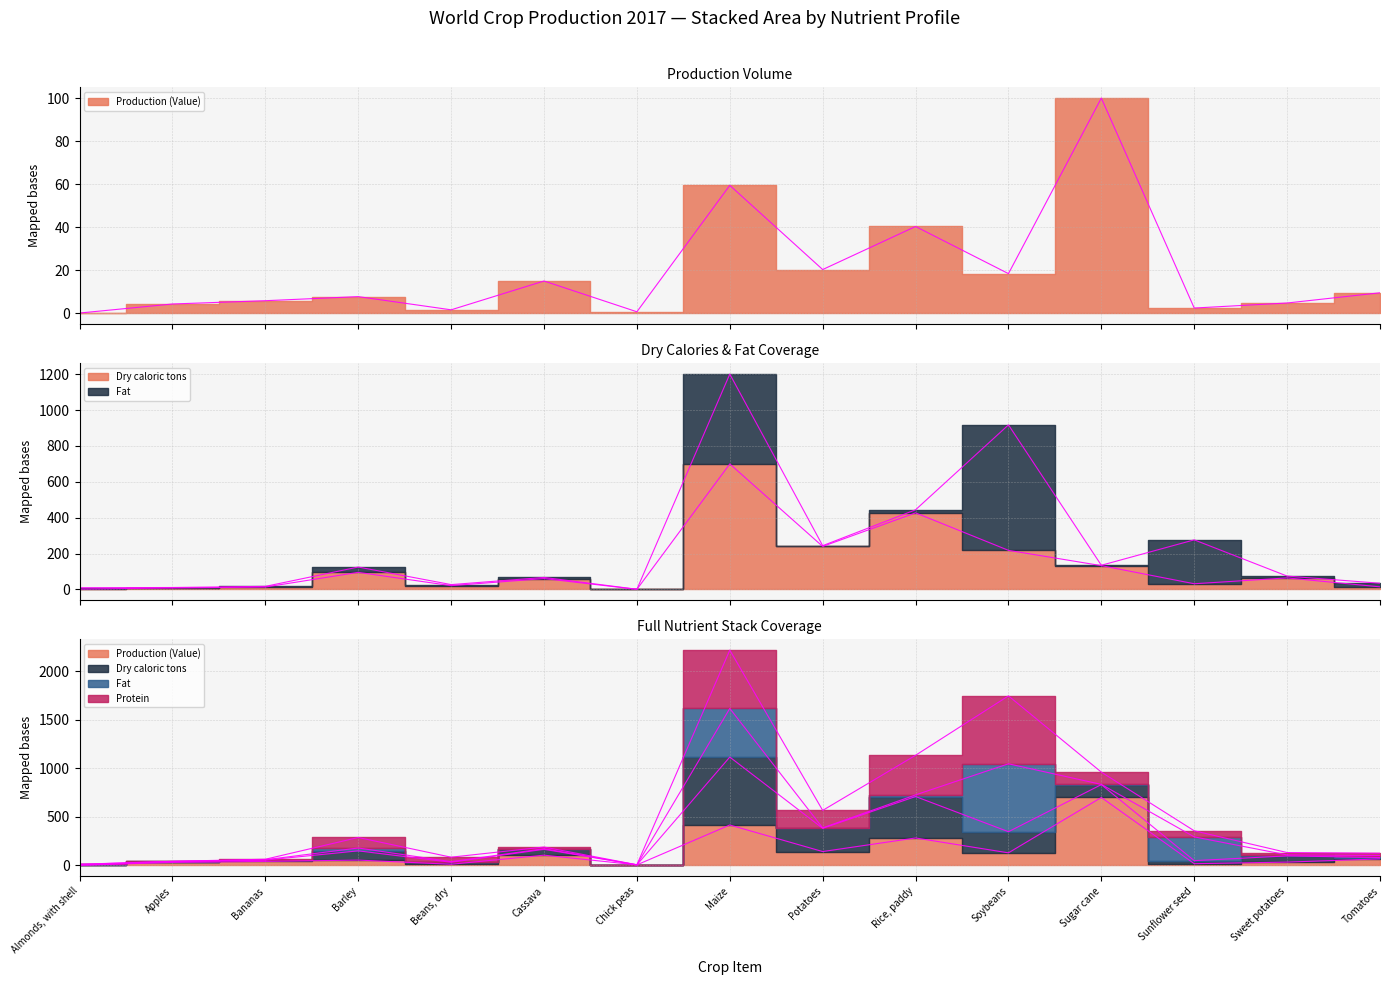

What is the maximum value shown in the chart?

700.0